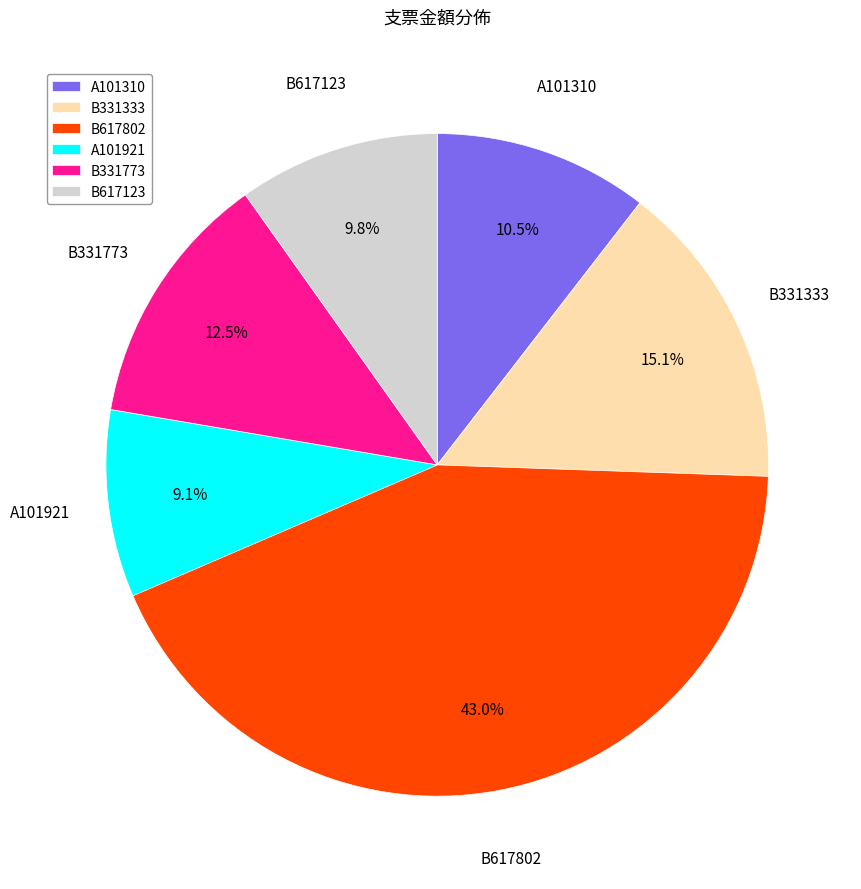

To the nearest percent, what percentage of the pie is B331333?

15%